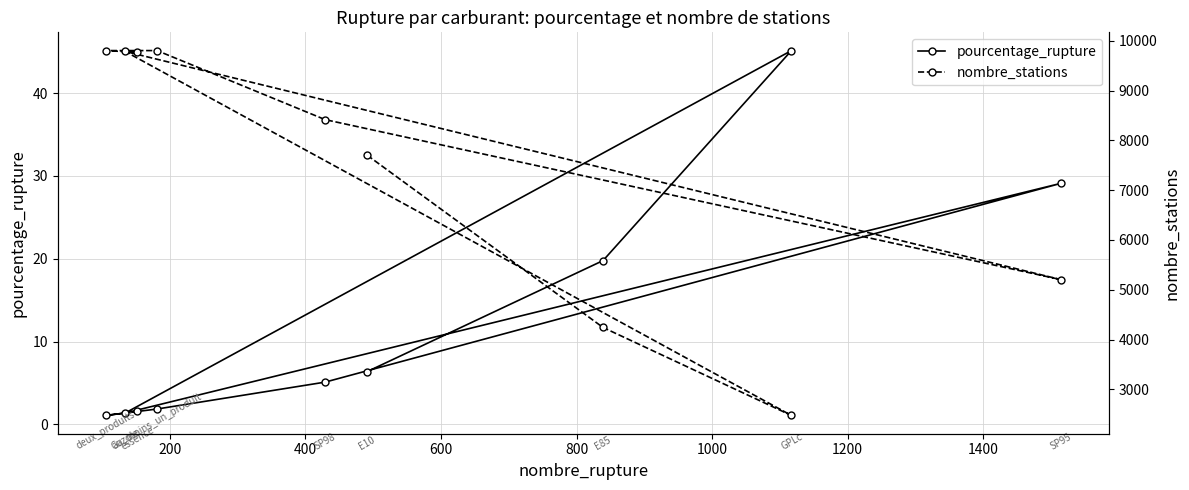

What is the value of the pourcentage_rupture point at the 1st from the left?

1.1